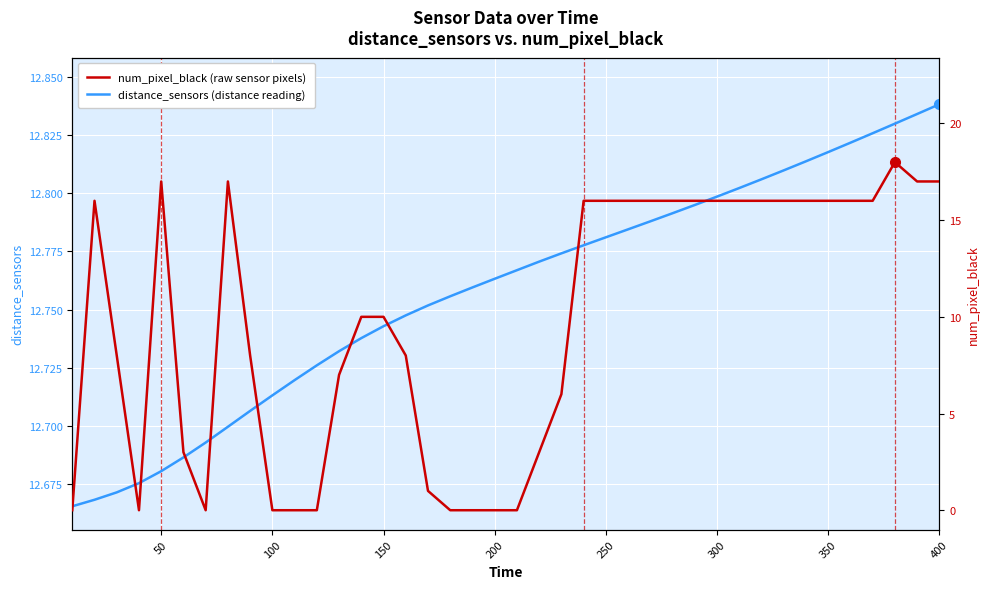

Is it true that num_pixel_black equals 10.0 at 32?

False